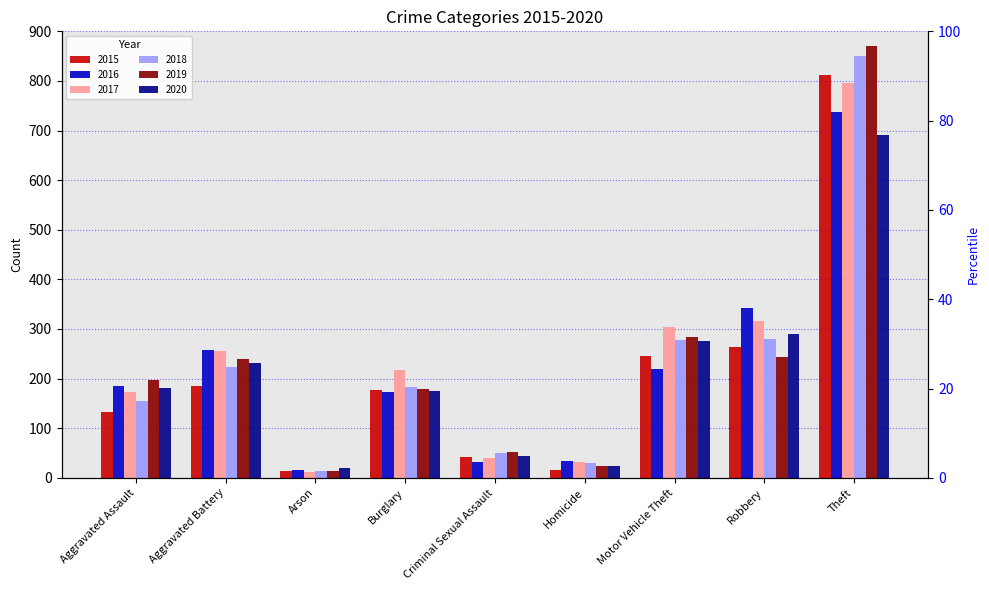

What is the label of the 3rd bar from the right?

Motor Vehicle Theft